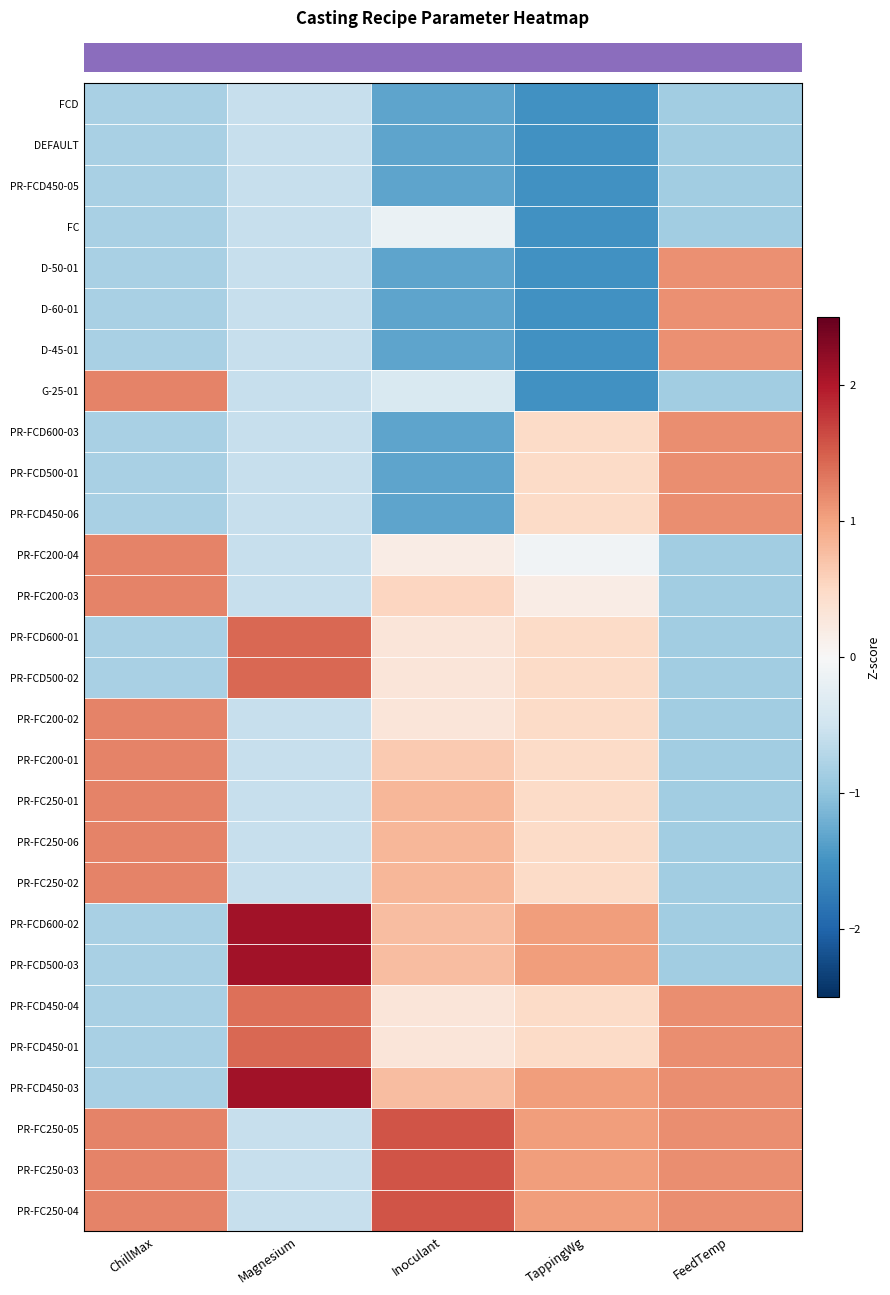

At which category is the sum across all series the highest?

FeedTemp